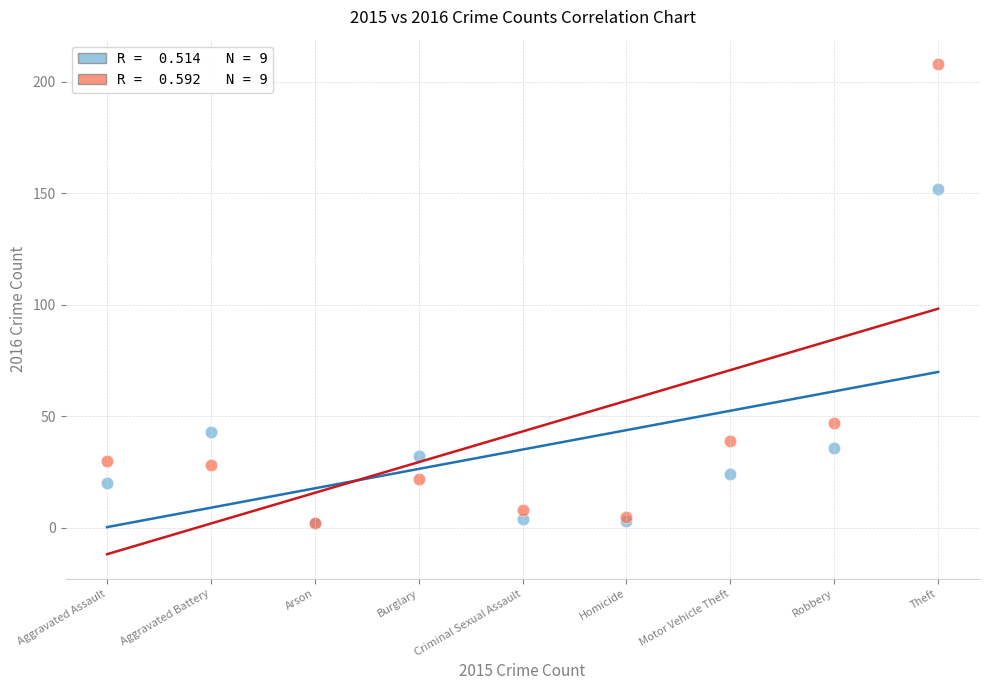

Across all series, what Y value is closest to 105?

152